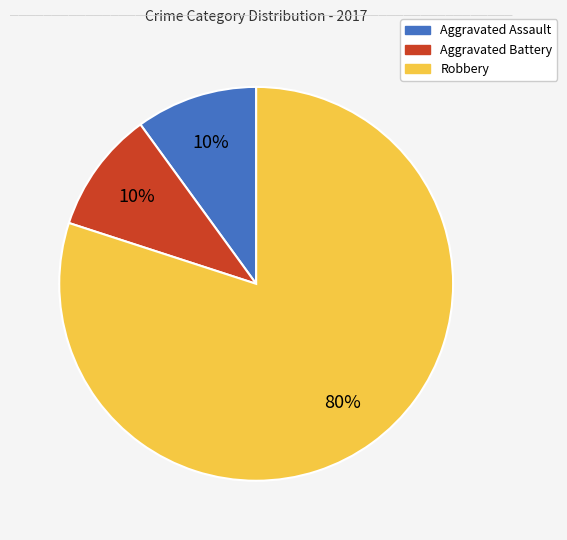

To the nearest percent, what is the difference between the largest and smallest slice percentages?

70%